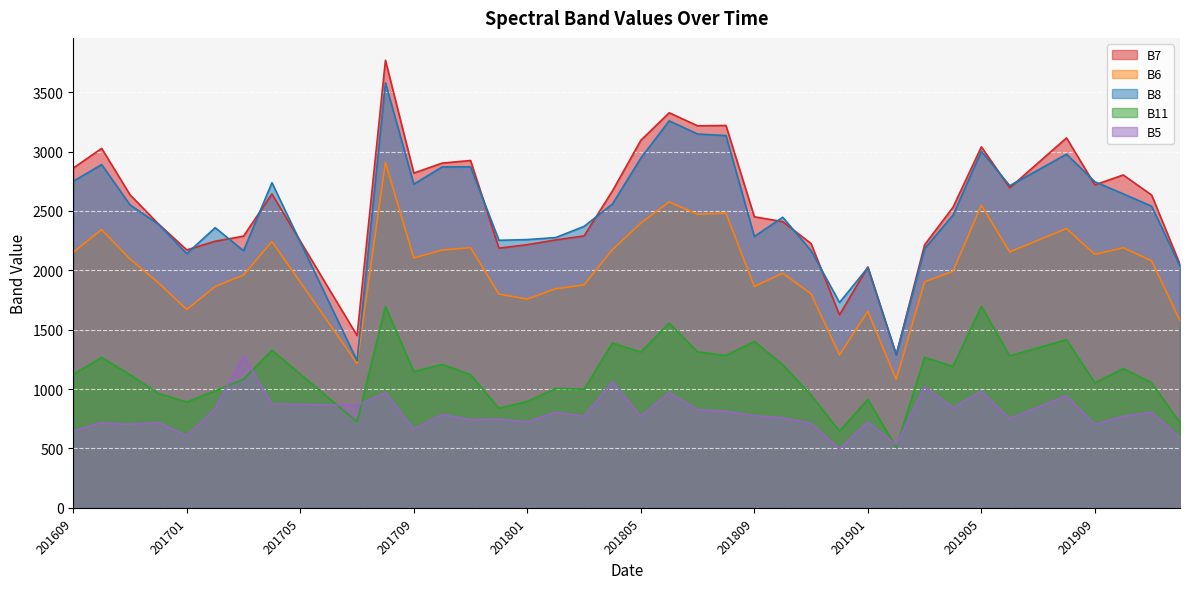

The value of B6 at 201707 is 2150. True or false?

False